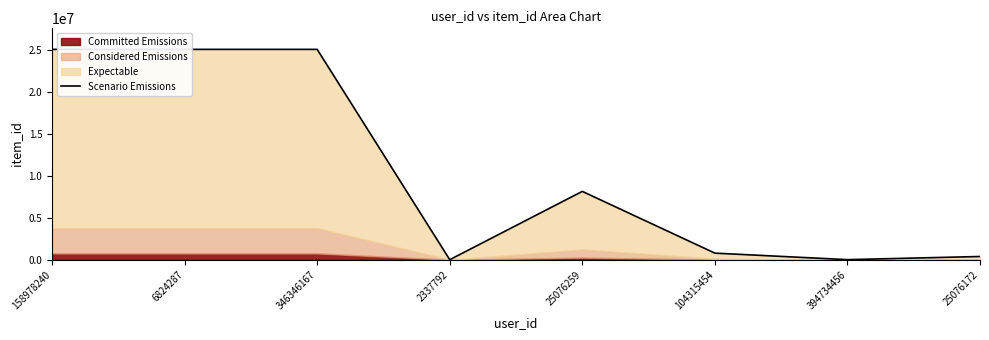

Which category has the highest value across all series?

158978240